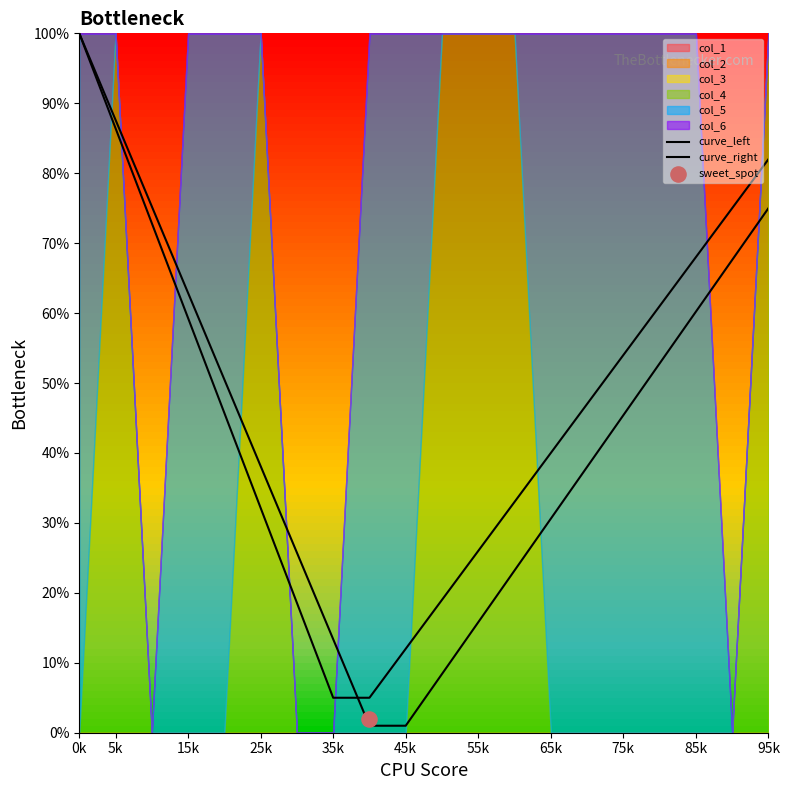

What is the total value across all series at 15k?

1.2